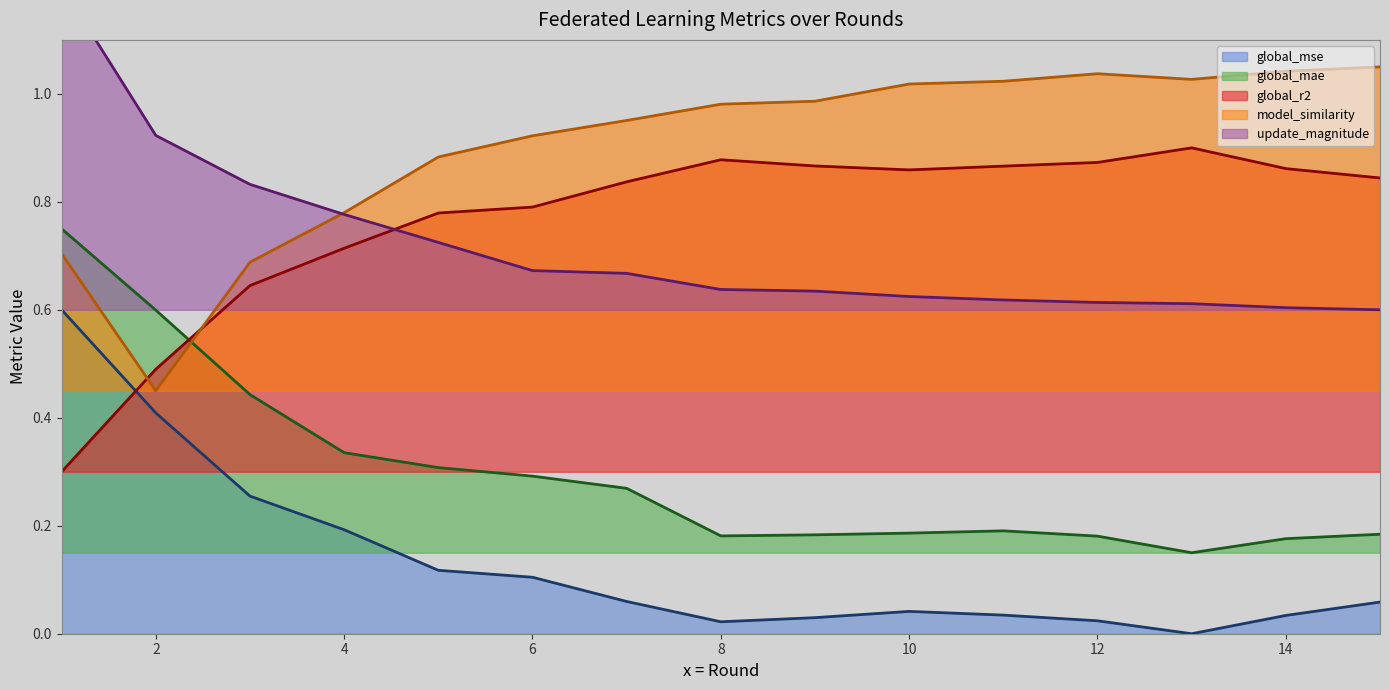

Read the global_mse value at 3.

0.3